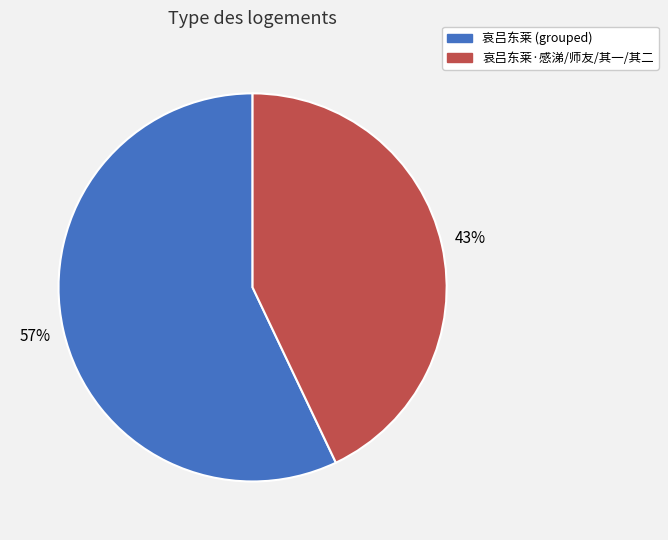

To the nearest percent, what is the difference between the largest and smallest slice percentages?

14%